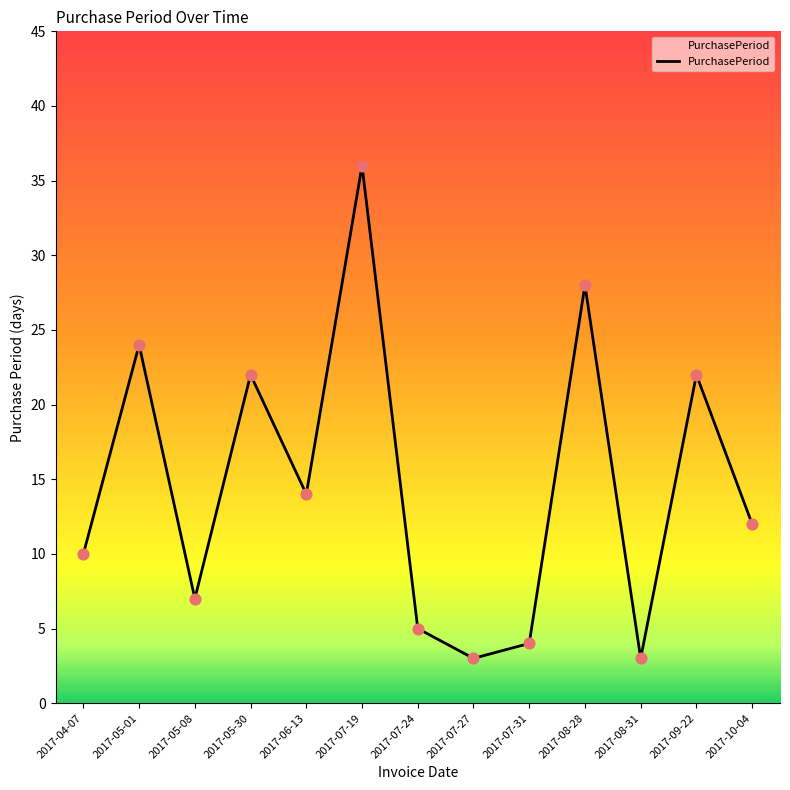

What is the ratio of the value at 2017-05-01 to the value at 2017-08-28?

0.9